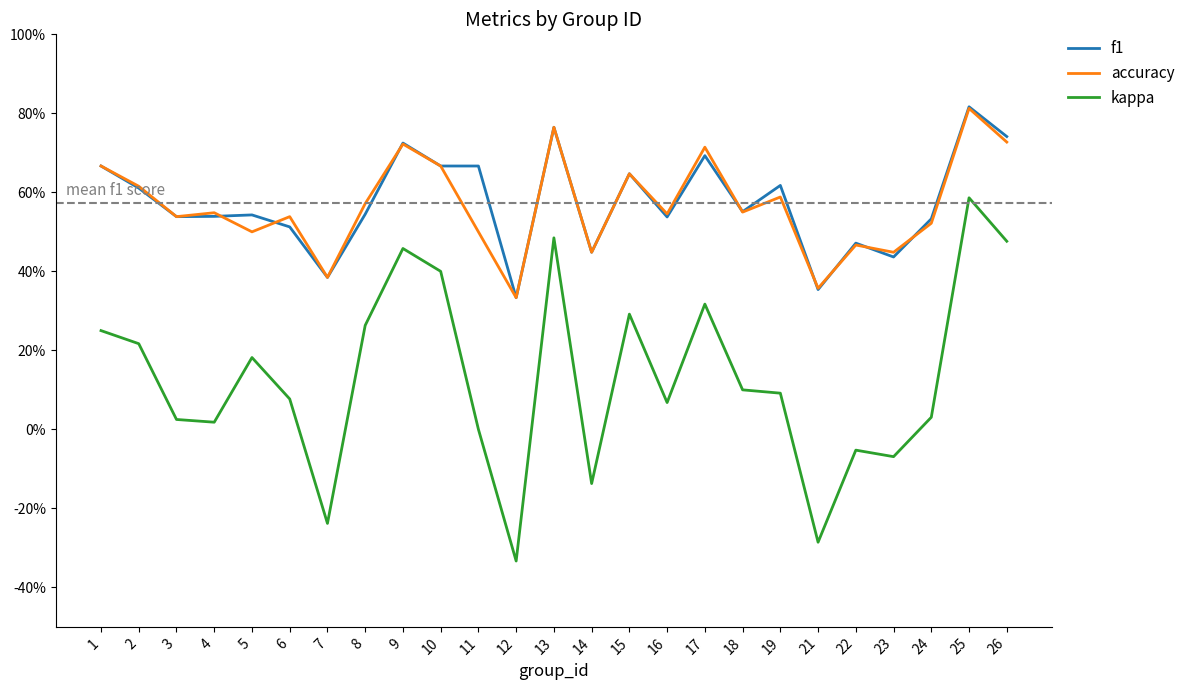

The f1 series shows 0.7 at 10. True or false?

True